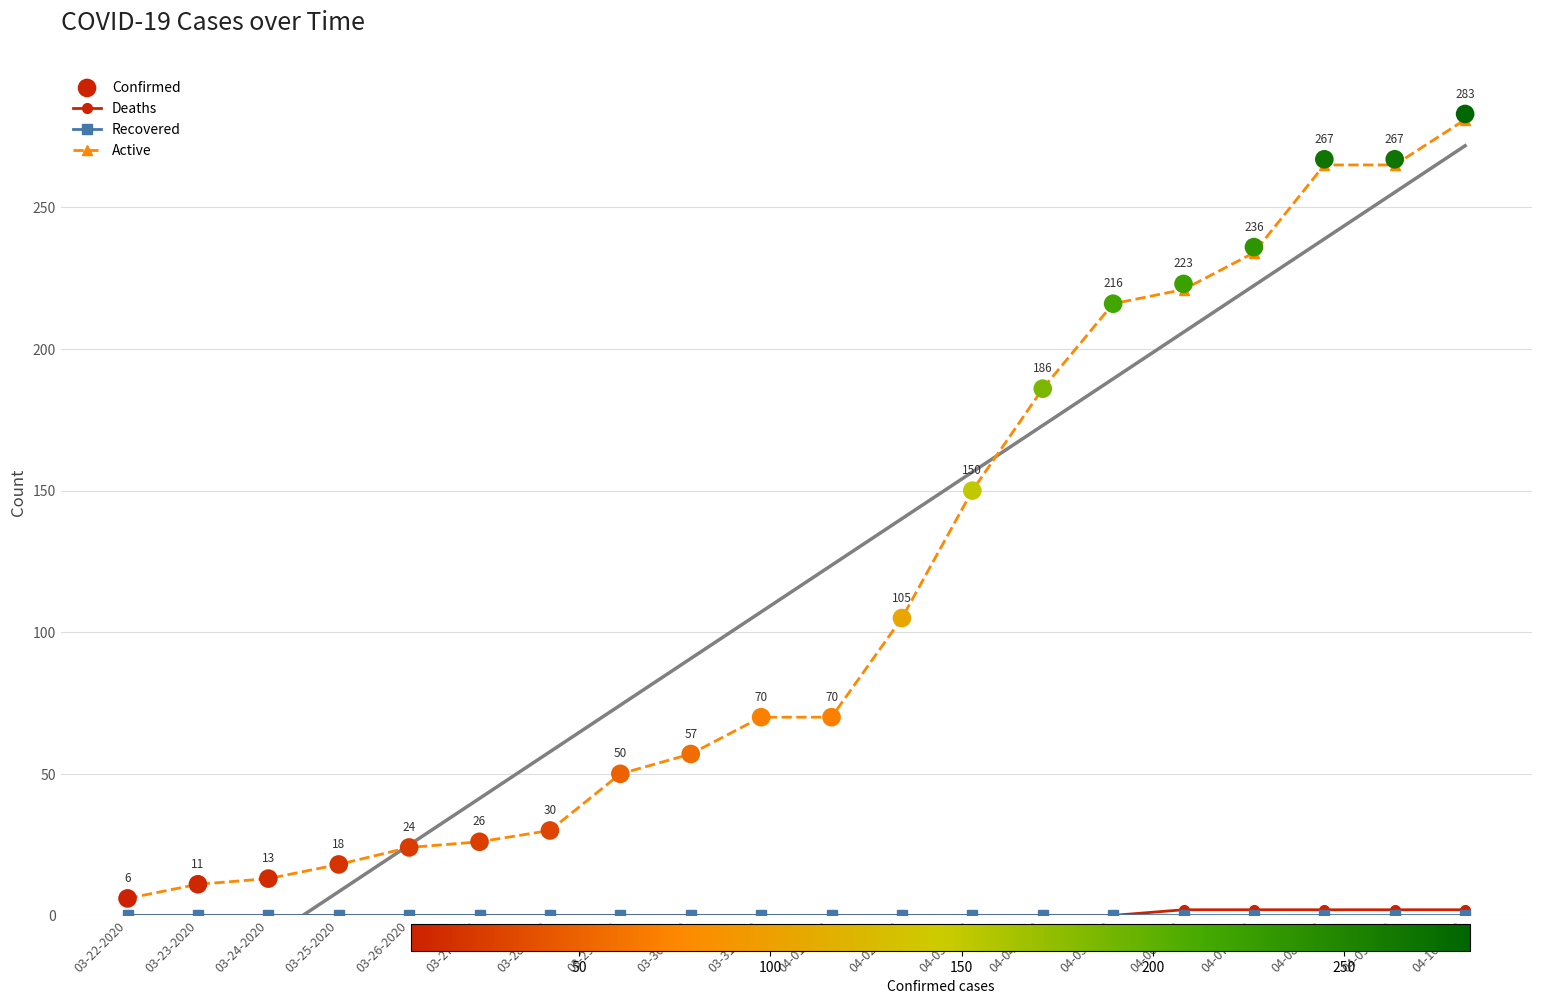

Is the value of Active at 03-27-2020 greater than the value of Recovered at 04-08-2020?

Yes